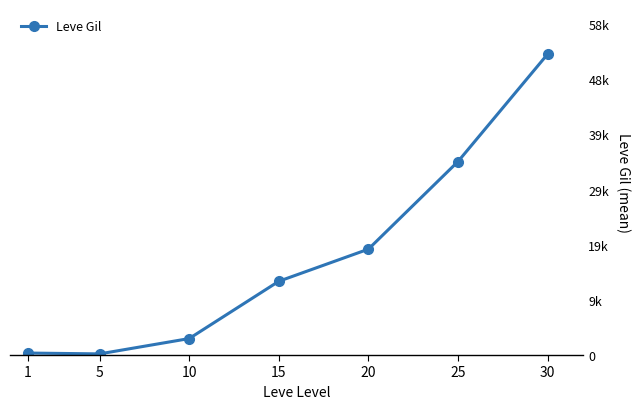

What value does the data have at 15?

13040.0